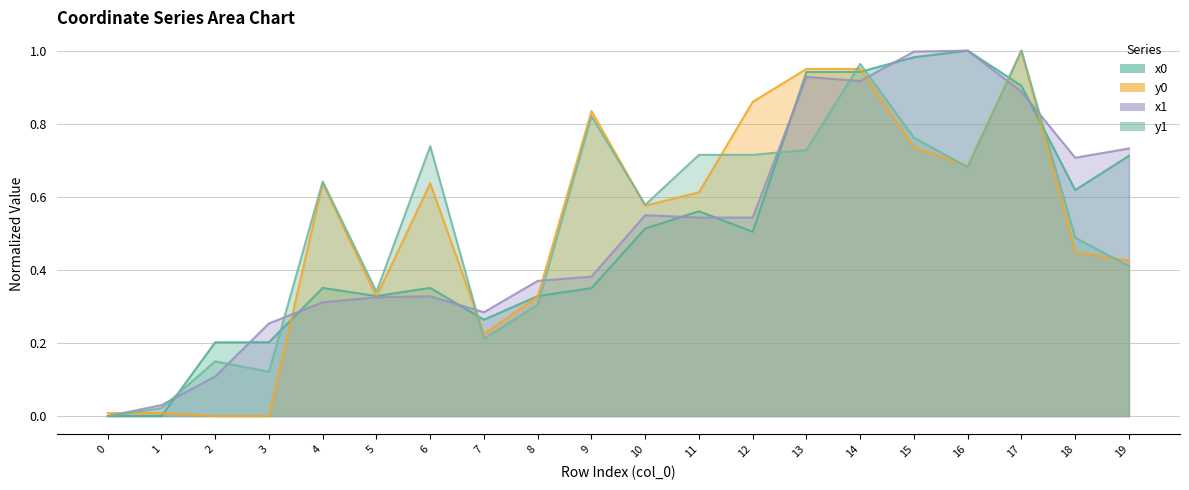

What is the sum of the x0 values at 2 and 9?

0.6